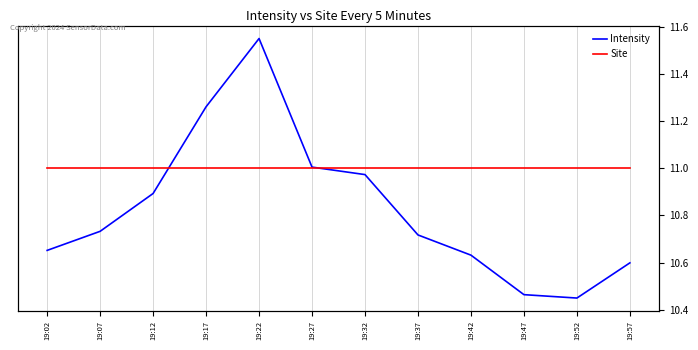

At how many categories does at least one series exceed 406?

12